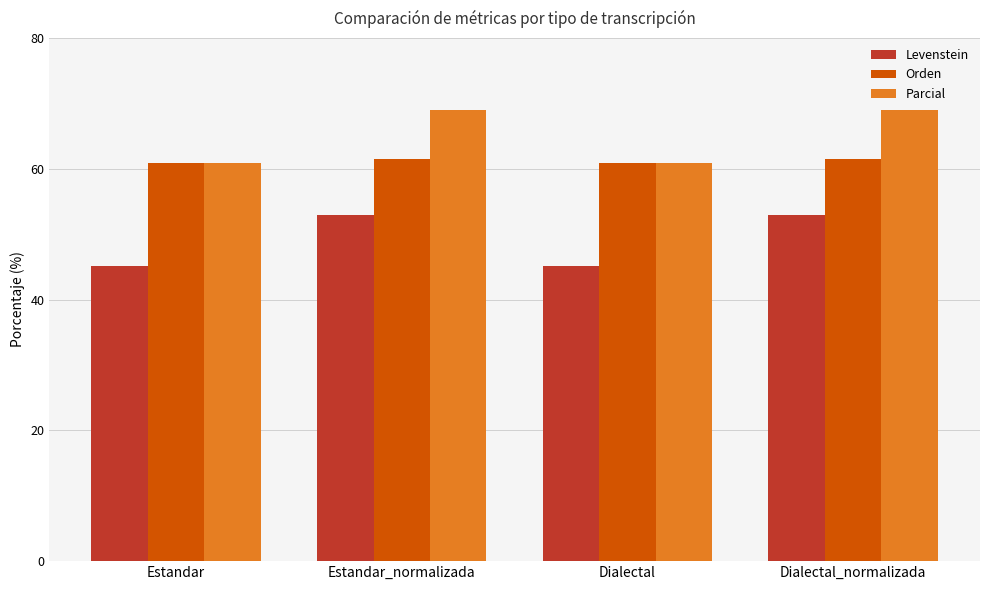

List the series in order of their peak value, highest first.

Parcial, Orden, Levenstein